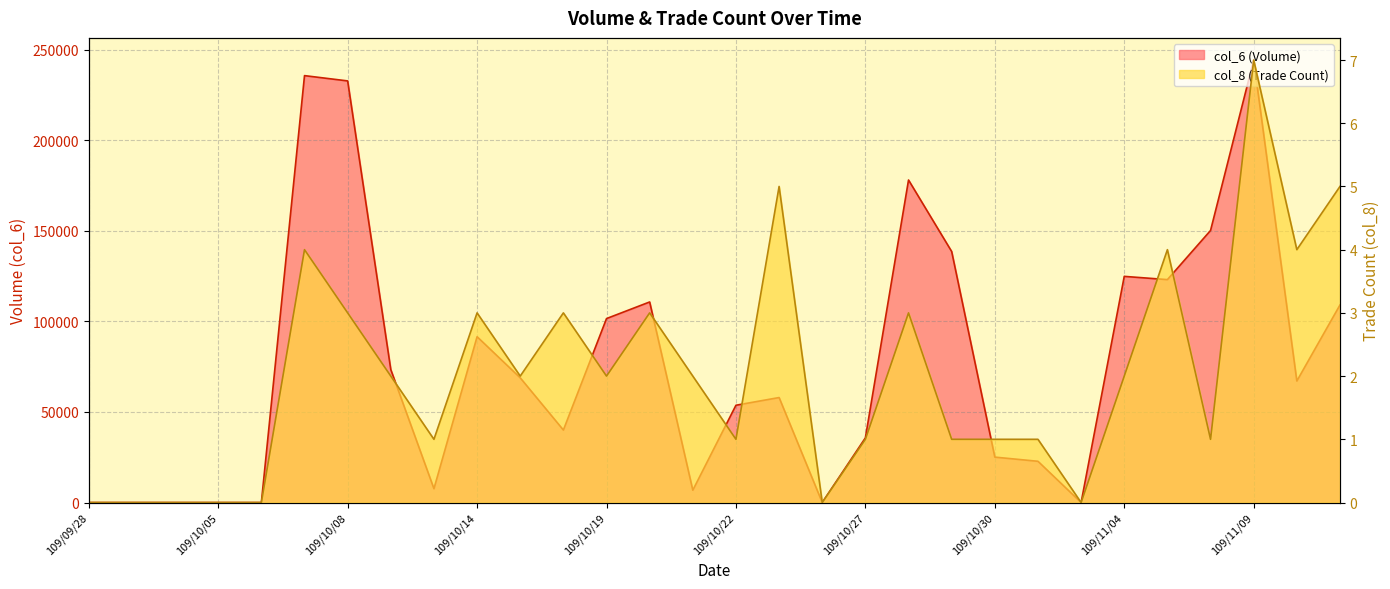

What is the highest value of the col_8 series?

7